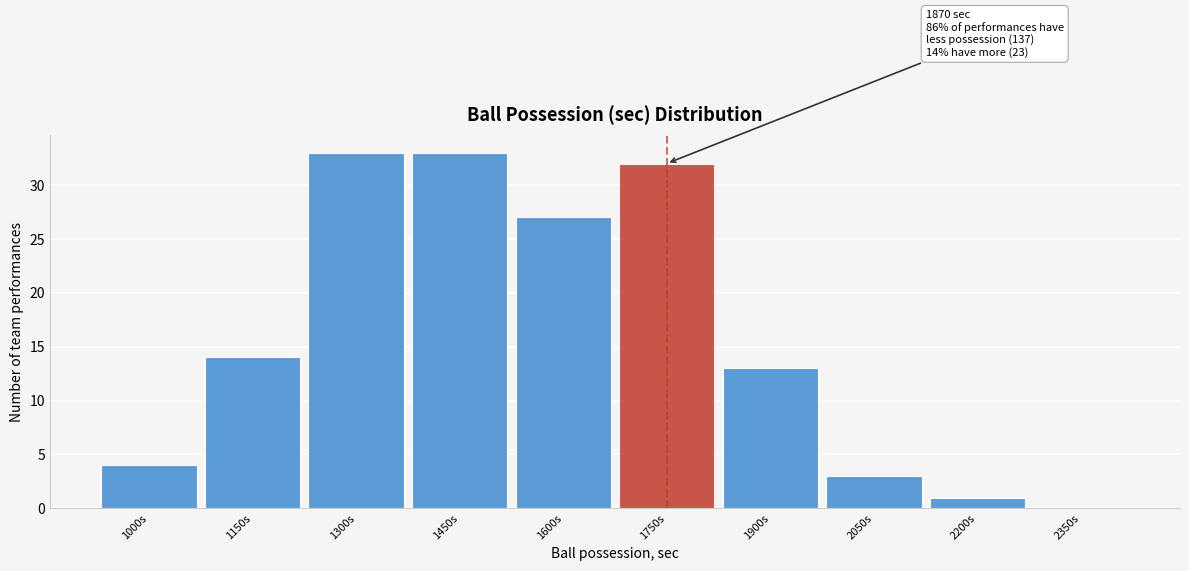

Reading right to left, list all the values displayed in this chart.

2350s=0	2200s=1	2050s=3	1900s=13	1750s=32	1600s=27	1450s=33	1300s=33	1150s=14	1000s=4